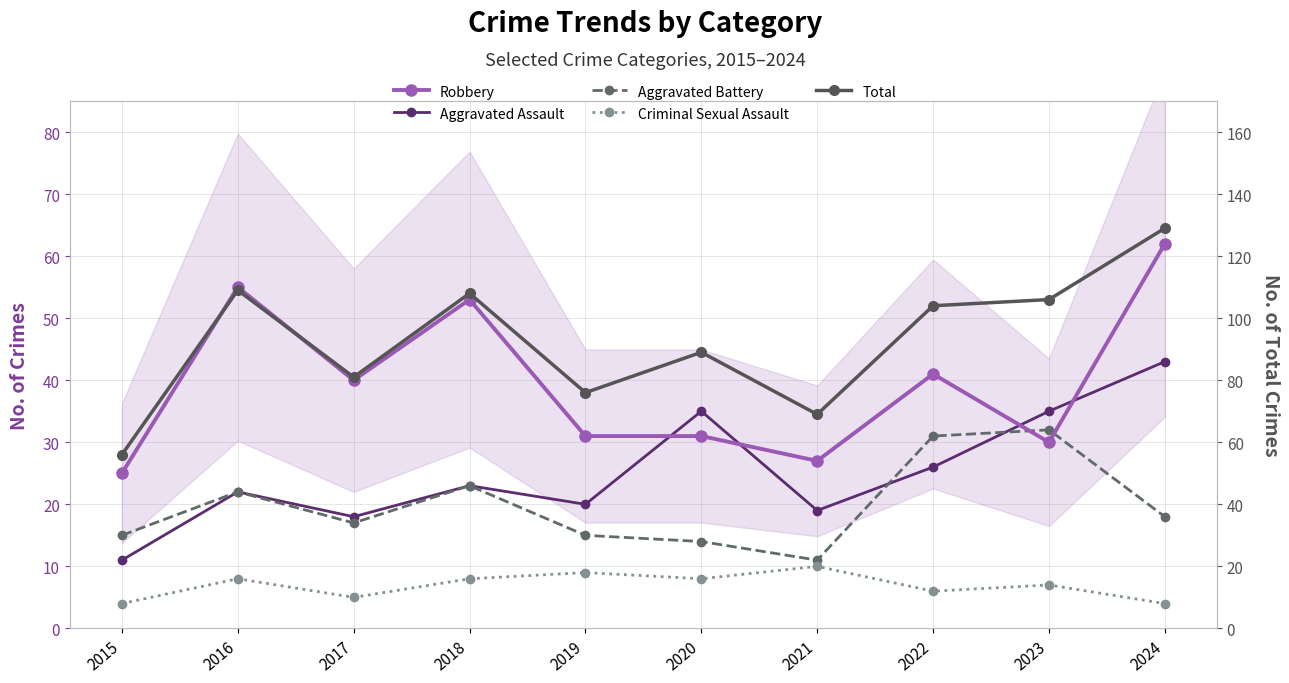

Reading left to right, what are all the values shown in this chart?

Robbery: 2015=25	2016=55	2017=40	2018=53	2019=31	2020=31	2021=27	2022=41	2023=30	2024=62
Aggravated Assault: 2015=11	2016=22	2017=18	2018=23	2019=20	2020=35	2021=19	2022=26	2023=35	2024=43
Aggravated Battery: 2015=15	2016=22	2017=17	2018=23	2019=15	2020=14	2021=11	2022=31	2023=32	2024=18
Criminal Sexual Assault: 2015=4	2016=8	2017=5	2018=8	2019=9	2020=8	2021=10	2022=6	2023=7	2024=4
Total: 2015=56	2016=109	2017=81	2018=108	2019=76	2020=89	2021=69	2022=104	2023=106	2024=129